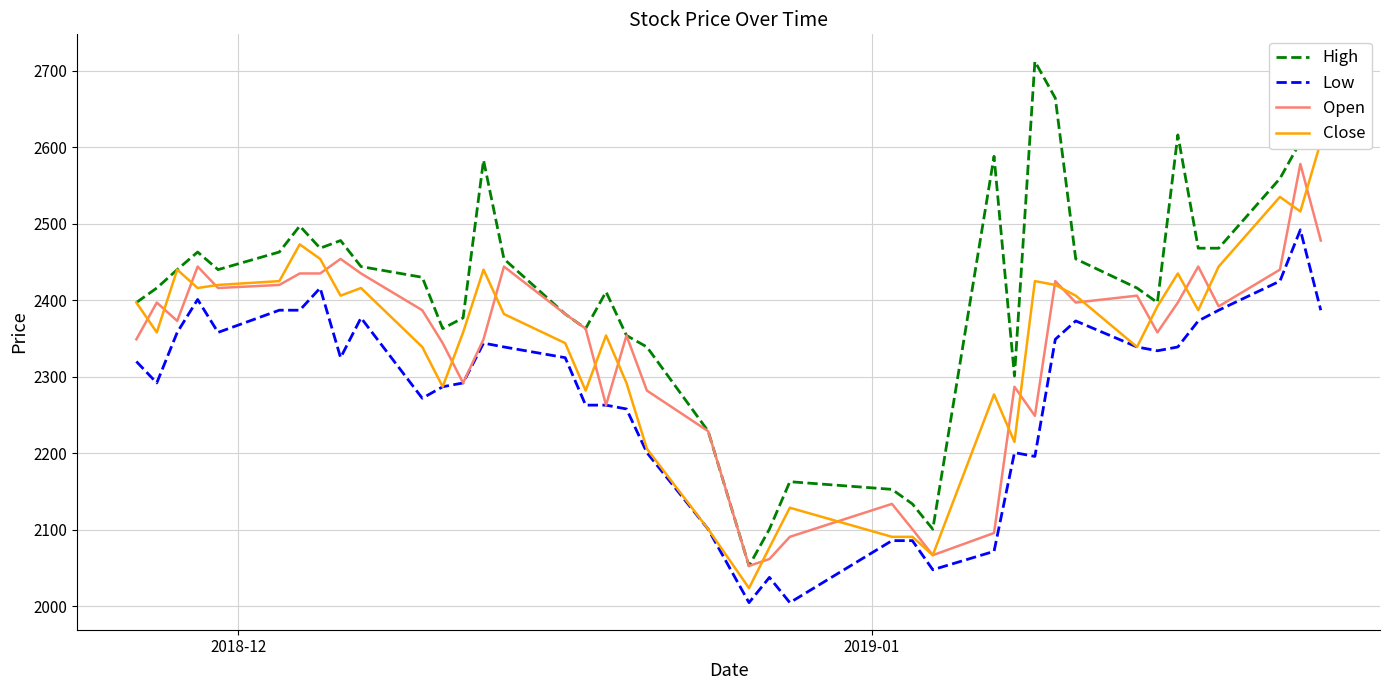

True or false: High and Low intersect in this chart.

False